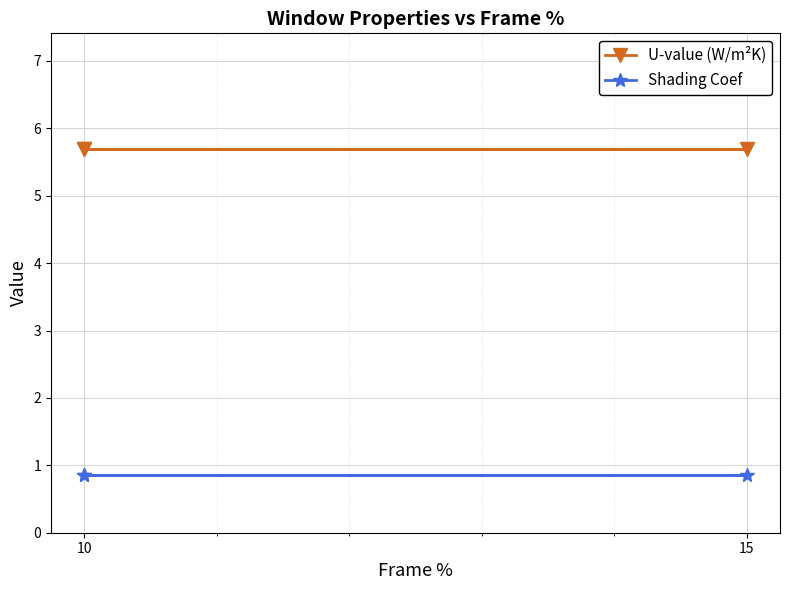

What position from the left is 15?

2